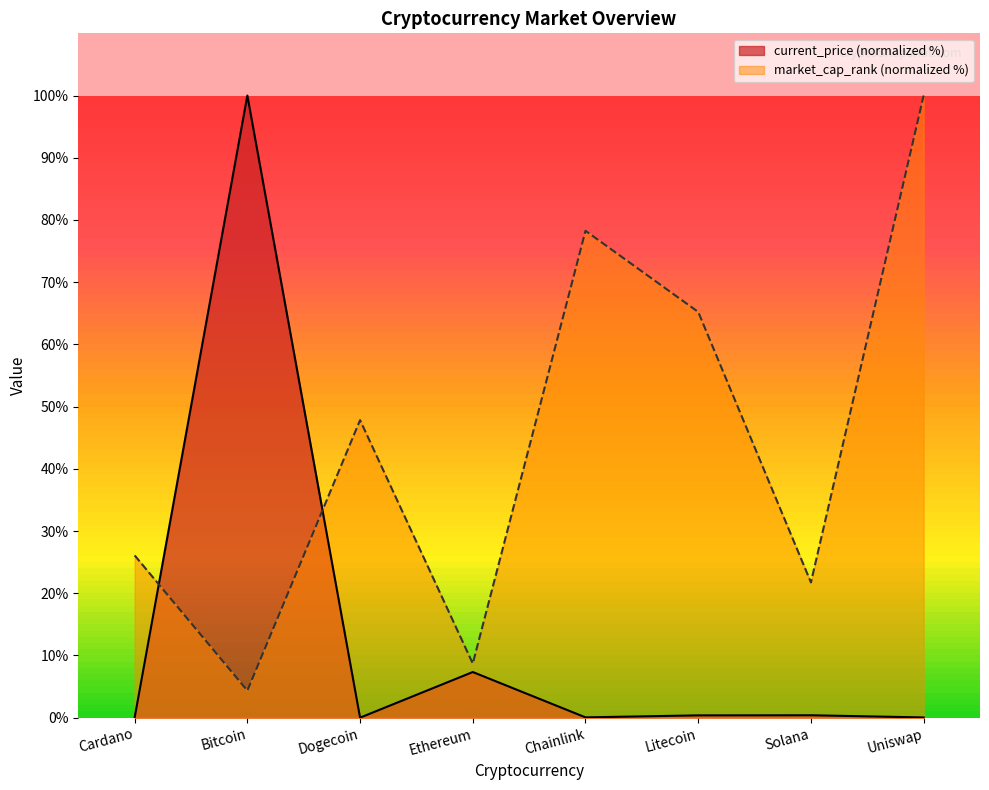

Where is the first local maximum for market_cap_rank?

Dogecoin